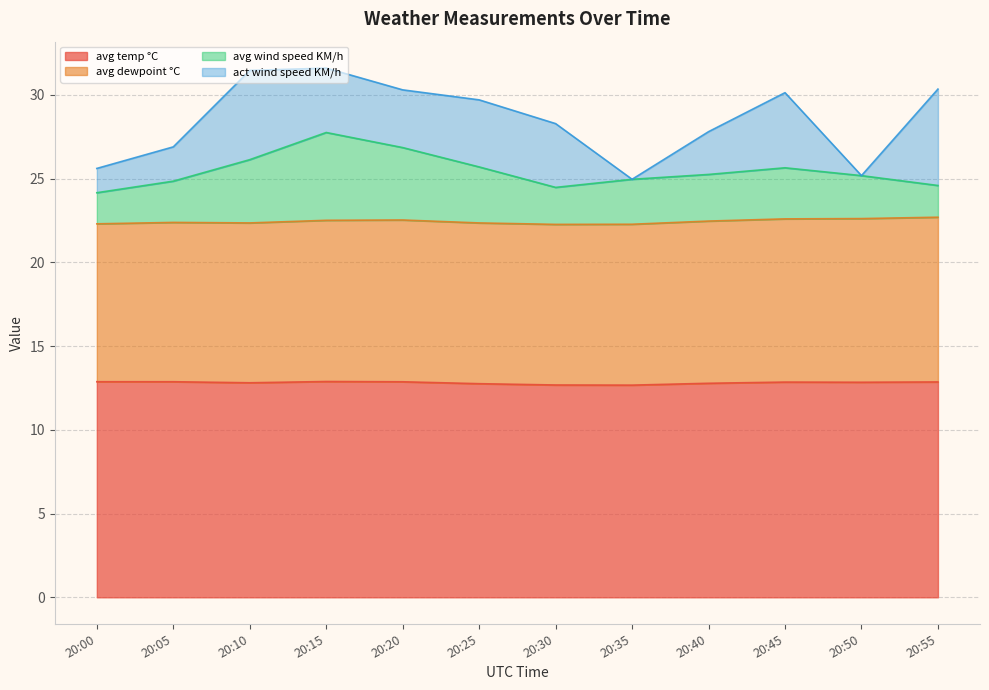

Which label corresponds to the smallest value in the chart?

20:35